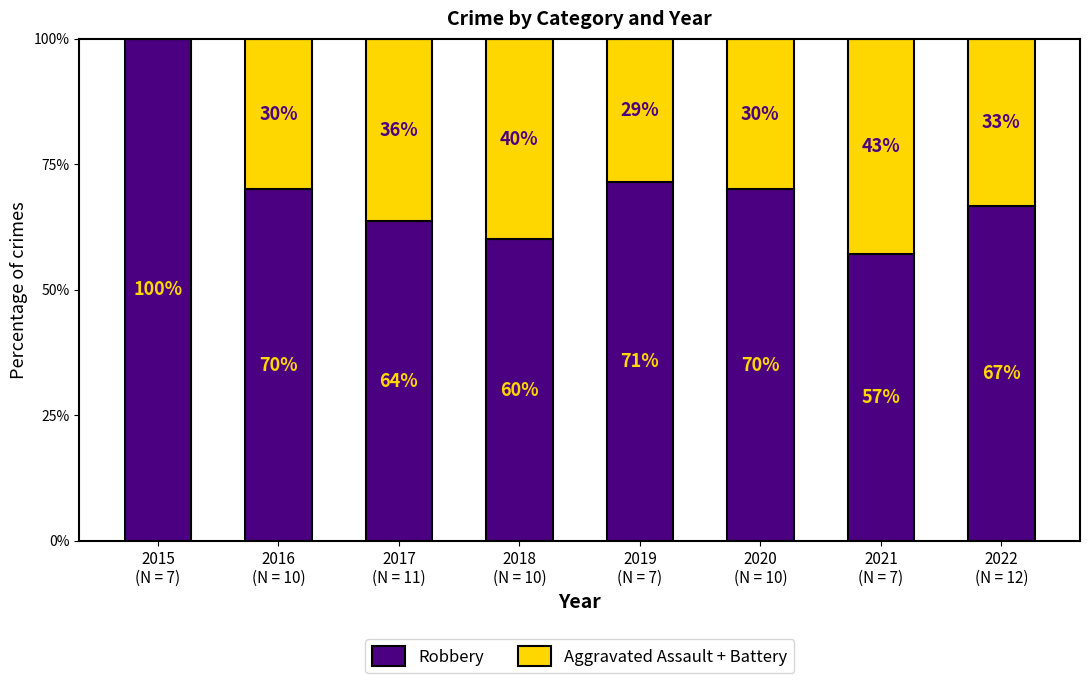

How many distinct data groups are displayed?

2